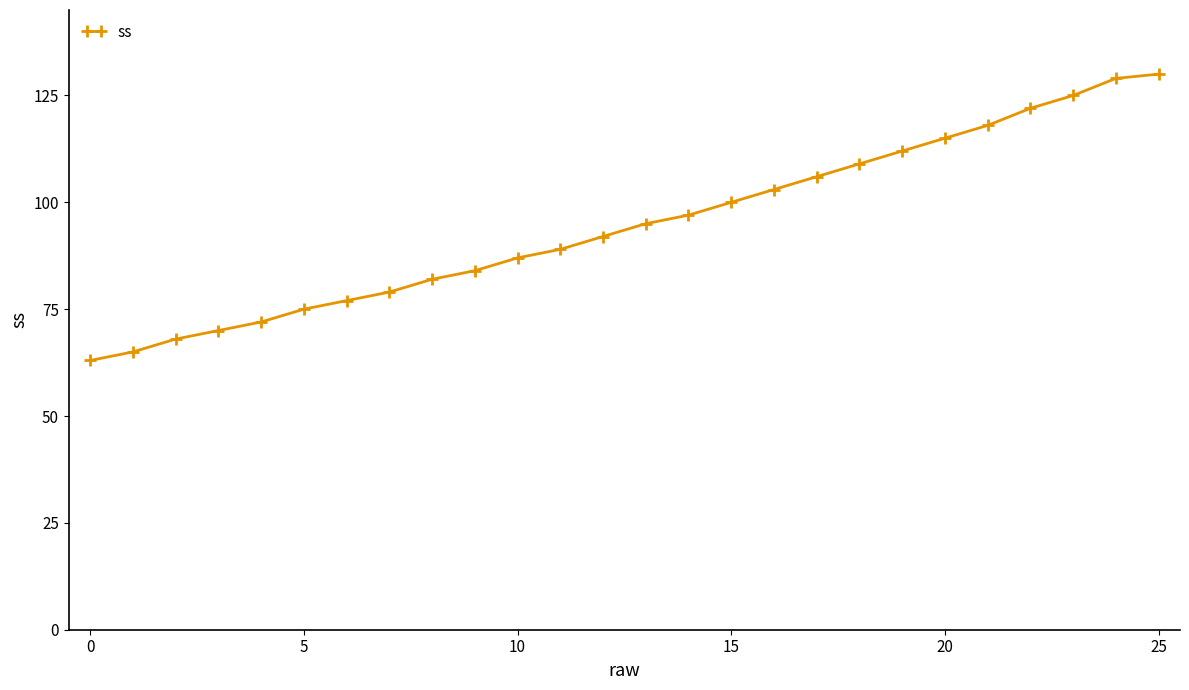

What is the sum of all values?

2464